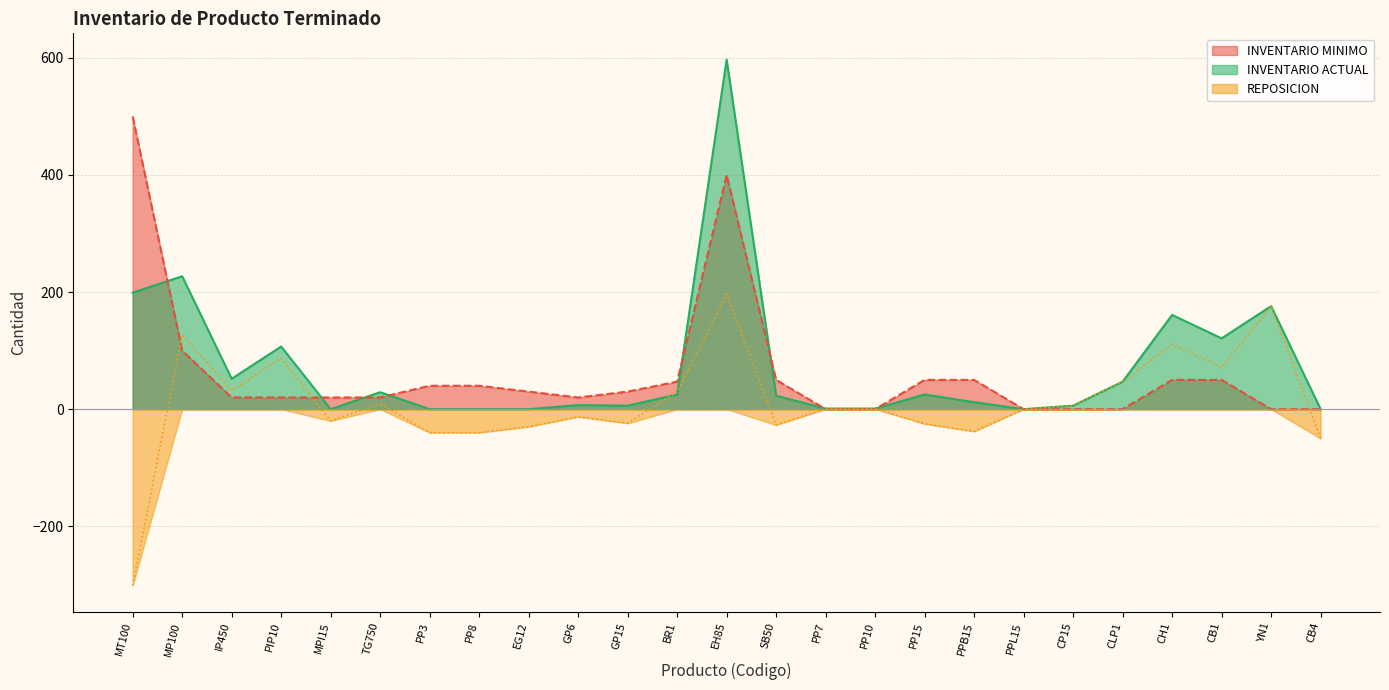

Which series has the largest range (max minus min)?

INVENTARIO ACTUAL